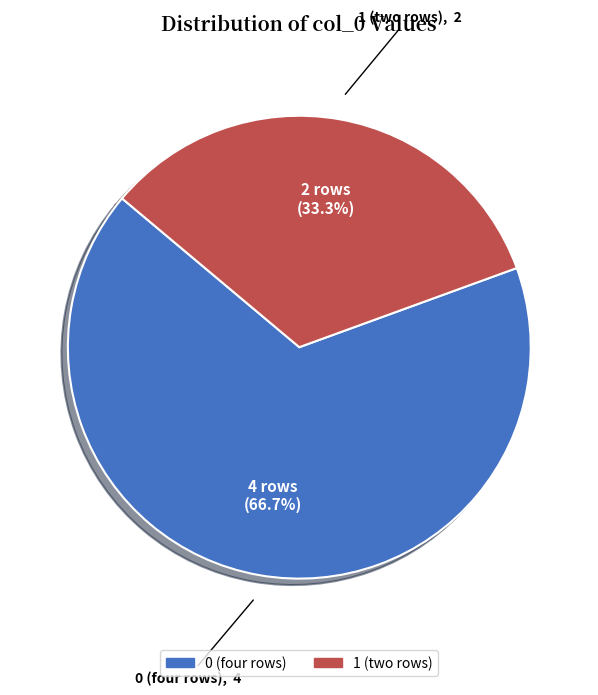

Is there any slice that represents more than half of the pie?

Yes